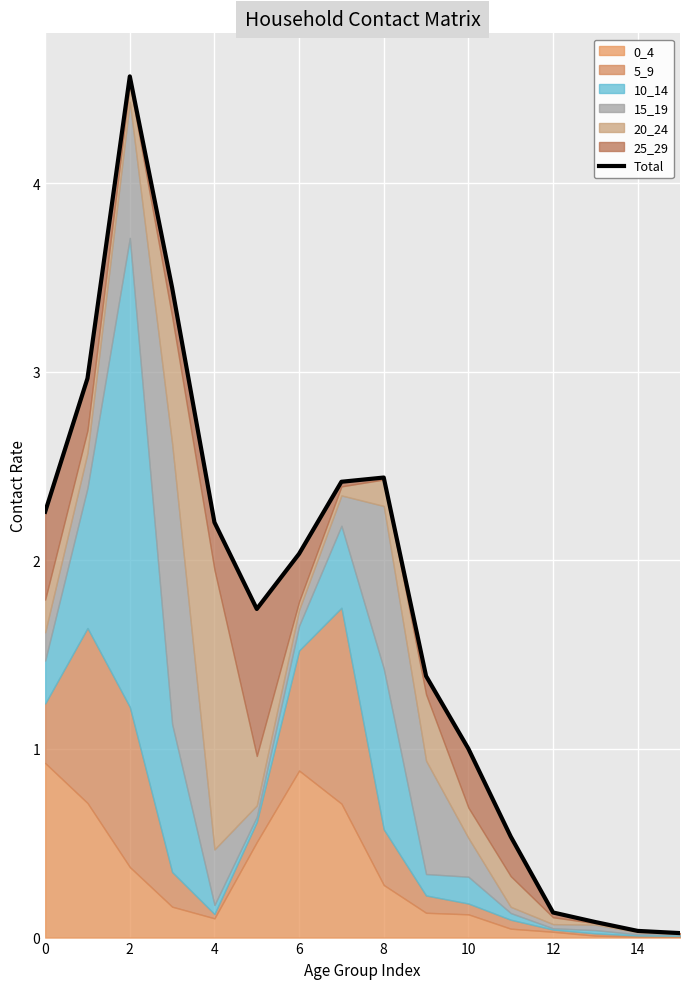

What is the sum of all values?

27.3